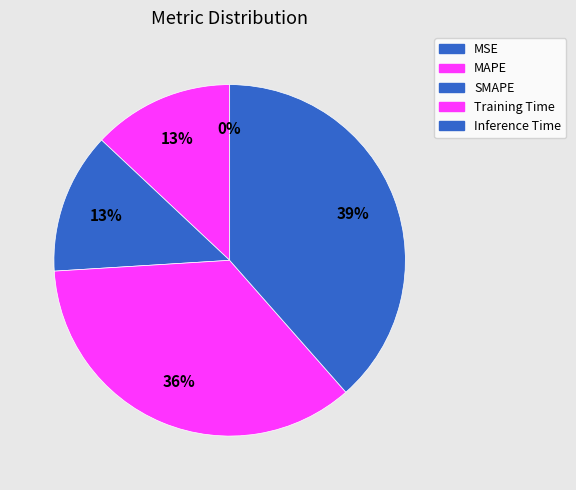

How many slices are in this pie chart?

5